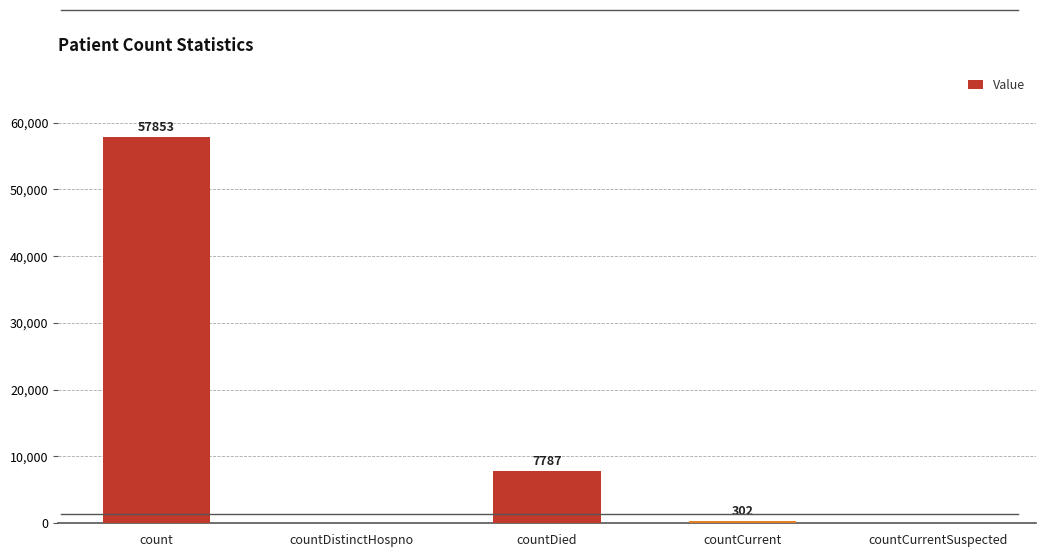

Which category has the highest value across all series?

count